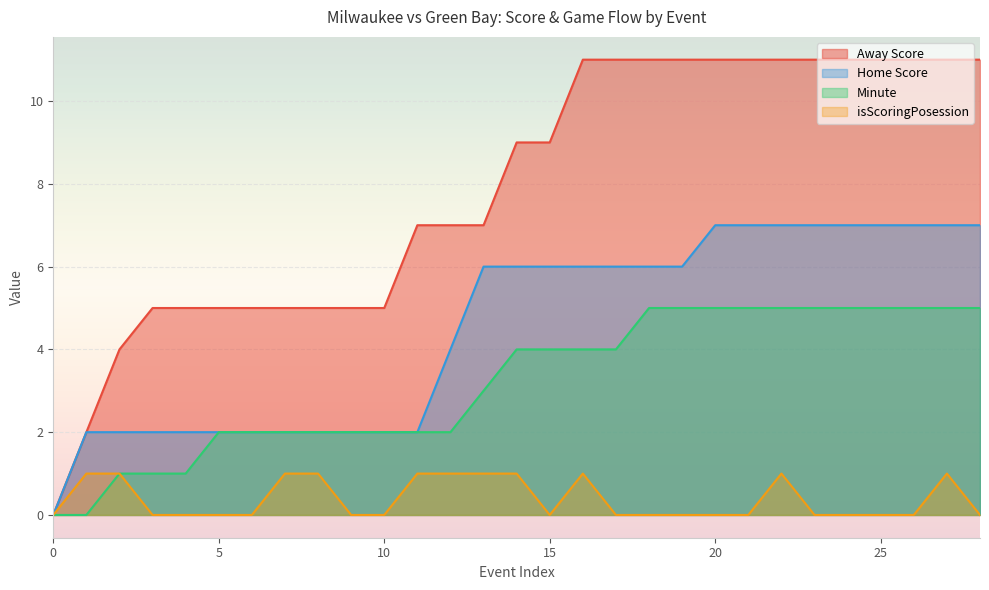

Reading right to left, list all the values displayed in this chart.

Away Score: 11	11	11	11	11	11	11	11	11	11	11	11	11	9	9	7	7	7	5	5	5	5	5	5	5	5	4	2	0
Home Score: 7	7	7	7	7	7	7	7	7	6	6	6	6	6	6	6	4	2	2	2	2	2	2	2	2	2	2	2	0
Minute: 5	5	5	5	5	5	5	5	5	5	5	4	4	4	4	3	2	2	2	2	2	2	2	2	1	1	1	0	0
isScoringPosession: 0	1	0	0	0	0	1	0	0	0	0	0	1	0	1	1	1	1	0	0	1	1	0	0	0	0	1	1	0